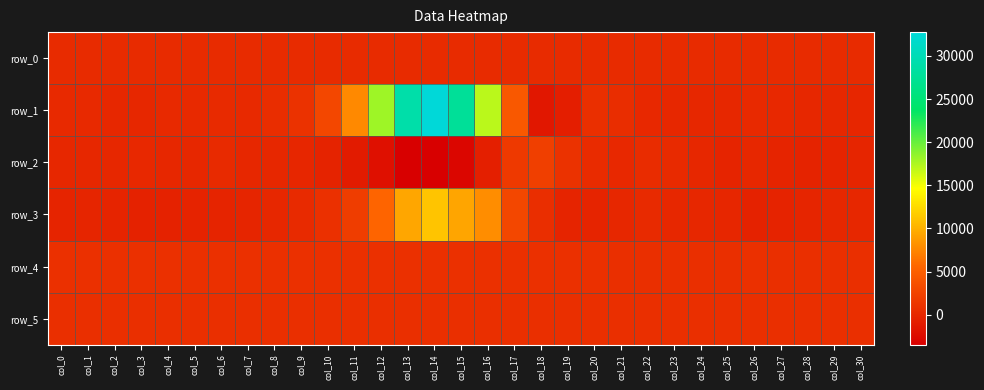

What is the average value of the row_5 series?

798.4